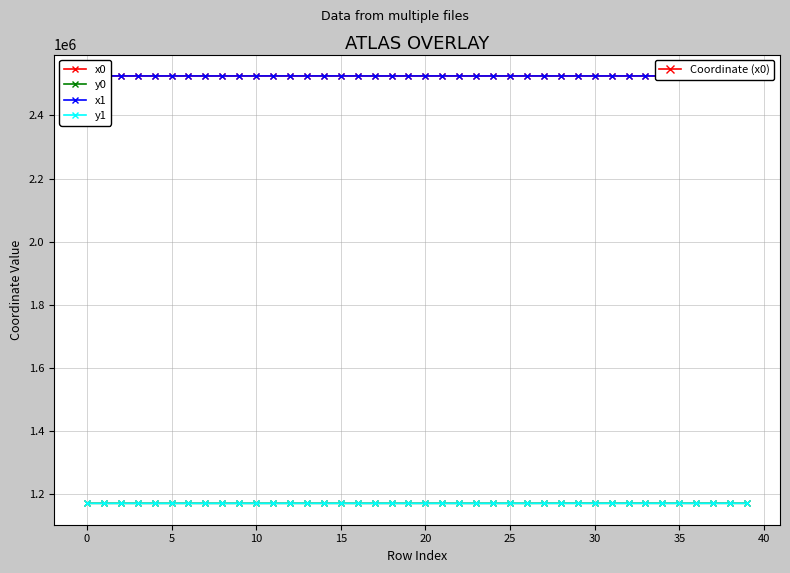

Does the chart have visible grid lines?

Yes